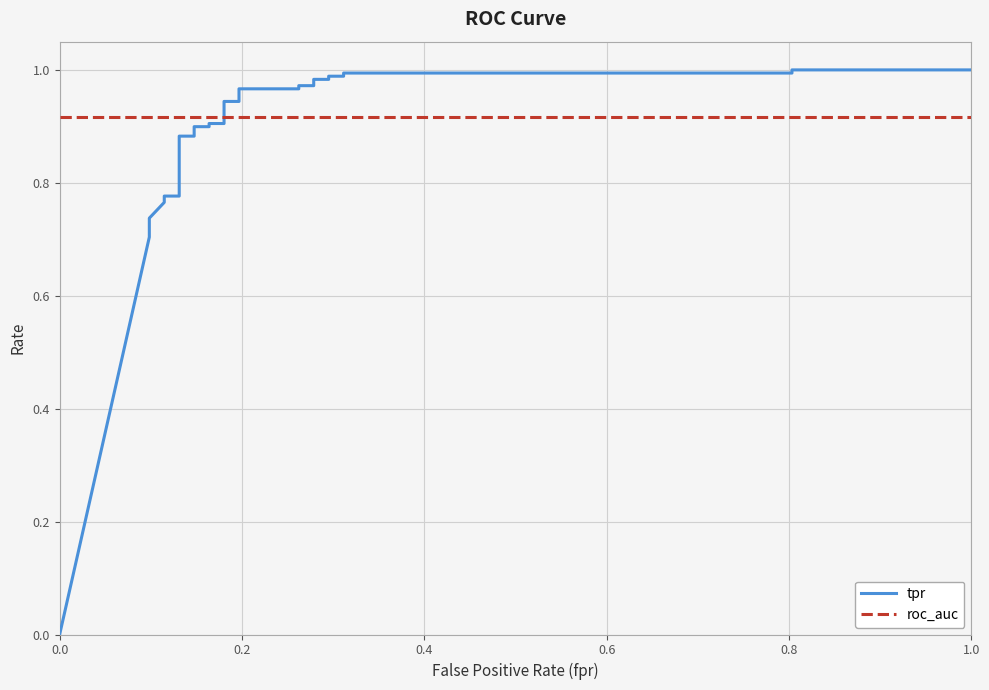

Reading left to right, what are all the values shown in this chart?

tpr: 0.0	0.7	0.7	0.7	0.8	0.8	0.8	0.8	0.8	0.9	0.9	0.9	0.9	0.9	0.9	0.9	0.9	1.0	1.0	1.0	1.0	1.0	1.0	1.0	1.0	1.0	1.0	1.0	1.0
roc_auc: 0.9	0.9	0.9	0.9	0.9	0.9	0.9	0.9	0.9	0.9	0.9	0.9	0.9	0.9	0.9	0.9	0.9	0.9	0.9	0.9	0.9	0.9	0.9	0.9	0.9	0.9	0.9	0.9	0.9